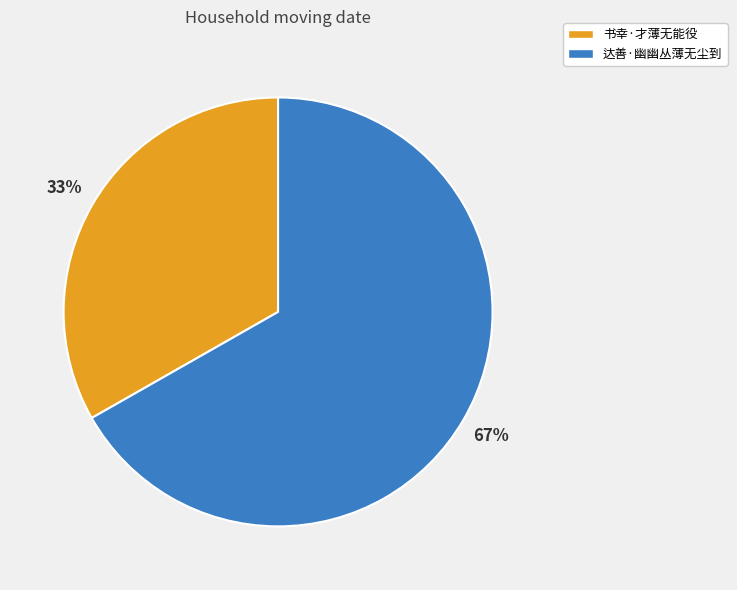

To the nearest percent, what percentage of the pie is 书幸·才薄无能役?

33%